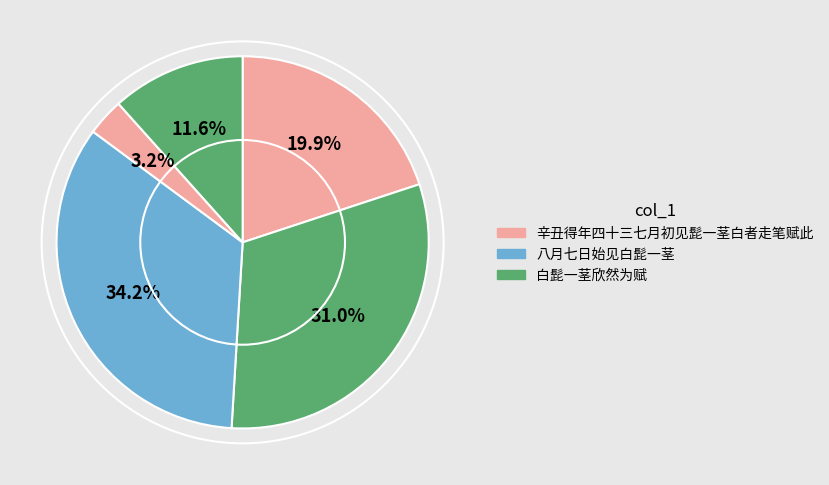

How many segments does this pie chart have?

5